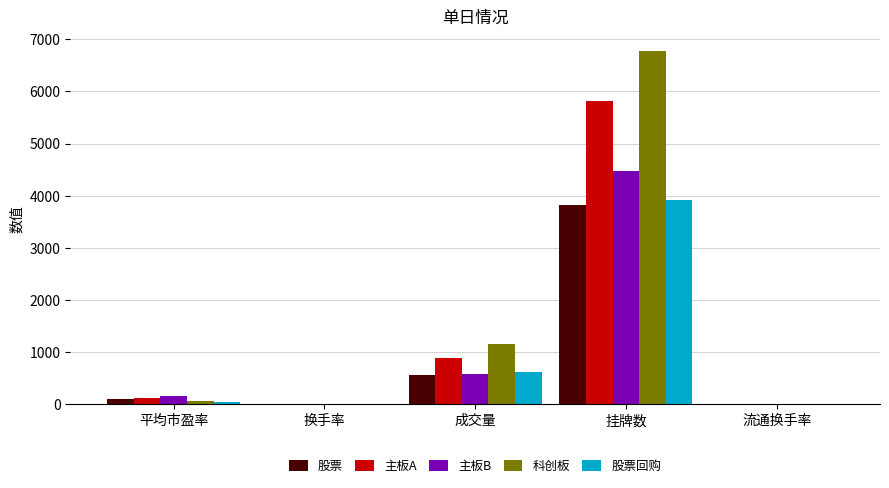

True or false: 股票 has a value of 2636.5 at 挂牌数.

False